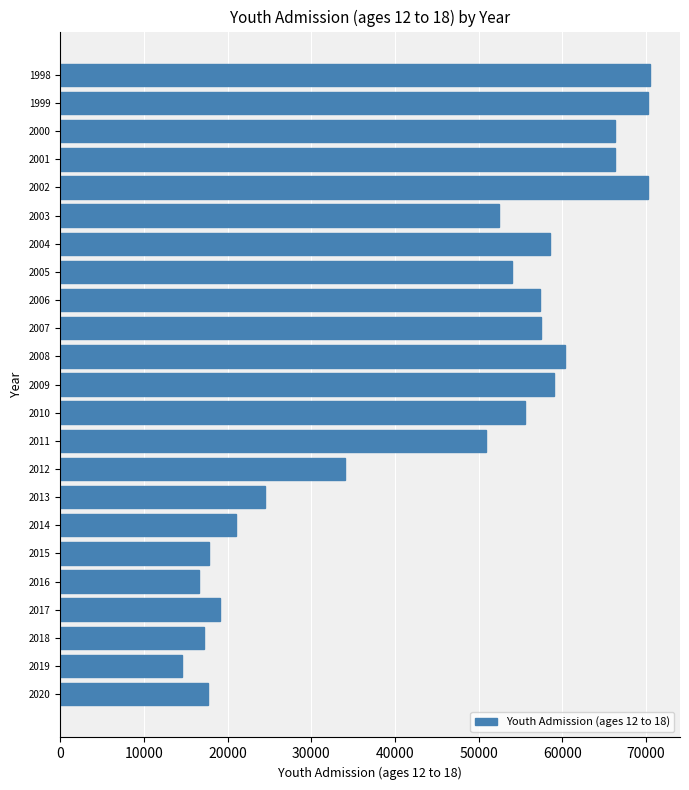

What is the minimum value shown in the chart?

14578